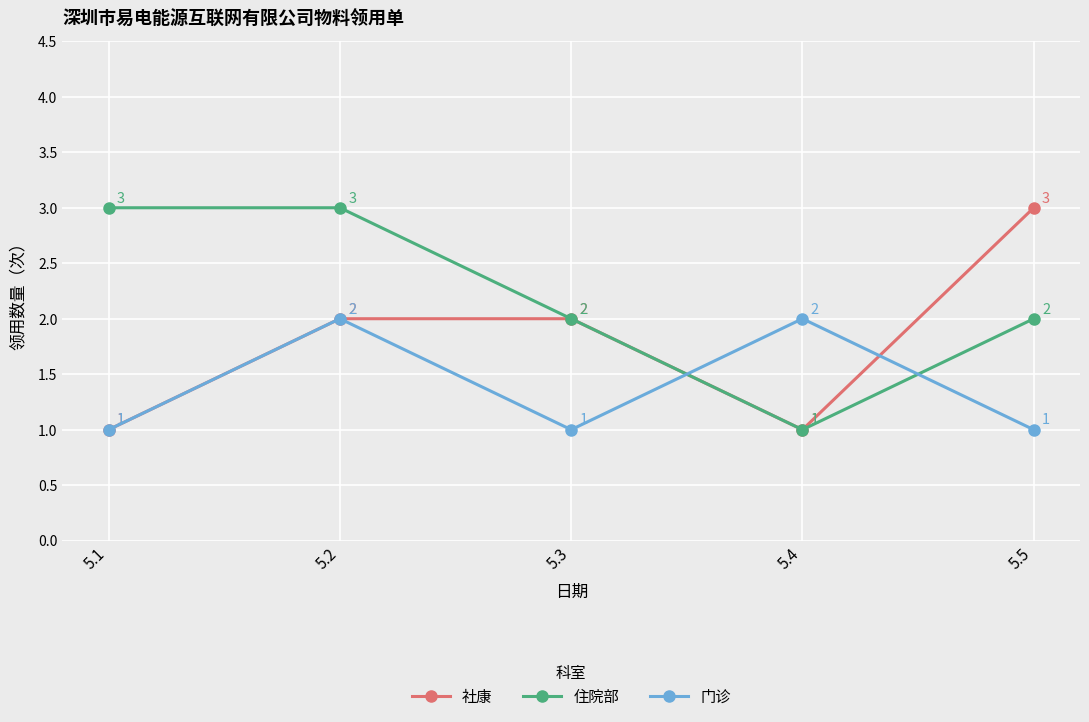

Is the value of 住院部 at 5.1 greater than the value of 门诊 at 5.3?

Yes